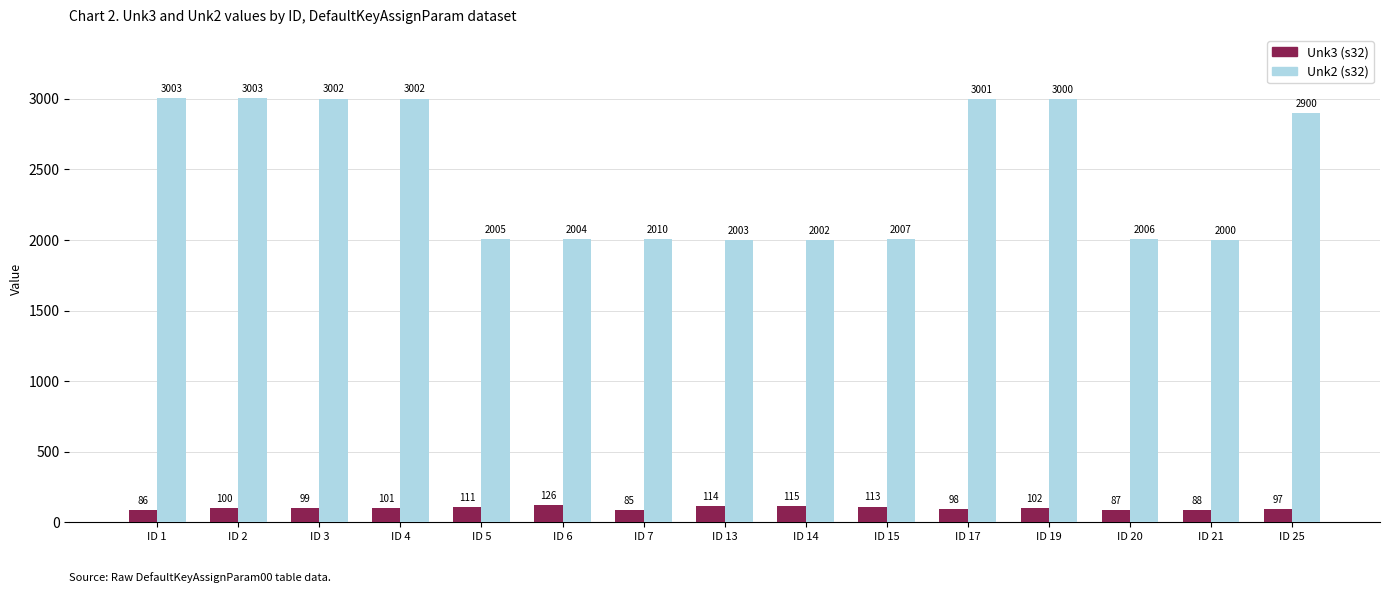

The Unk2 (s32) series shows 2006 at ID 20. True or false?

True